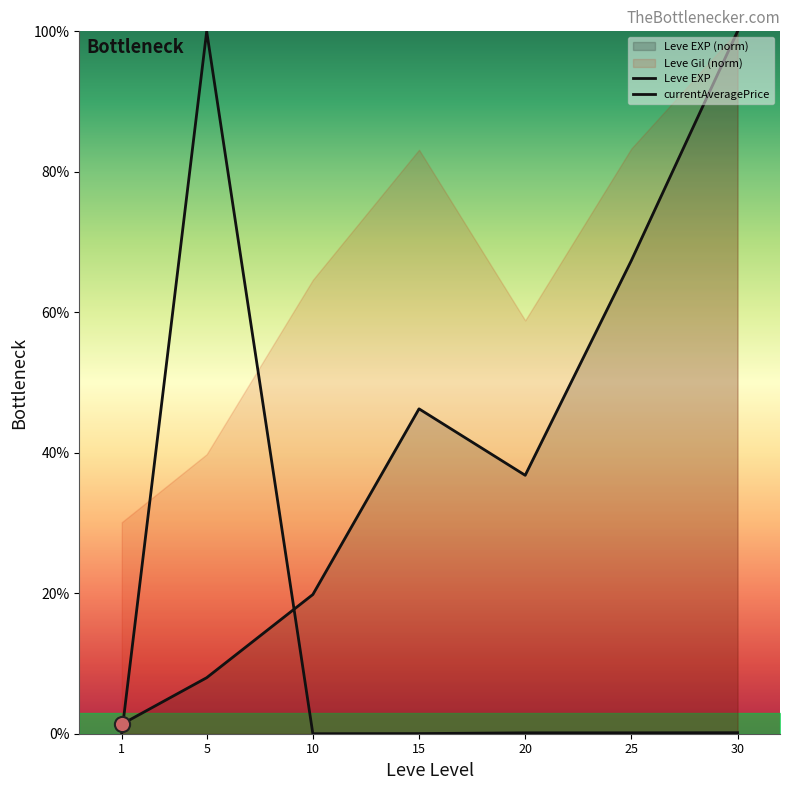

What is the total value across all series at 30?

100.1